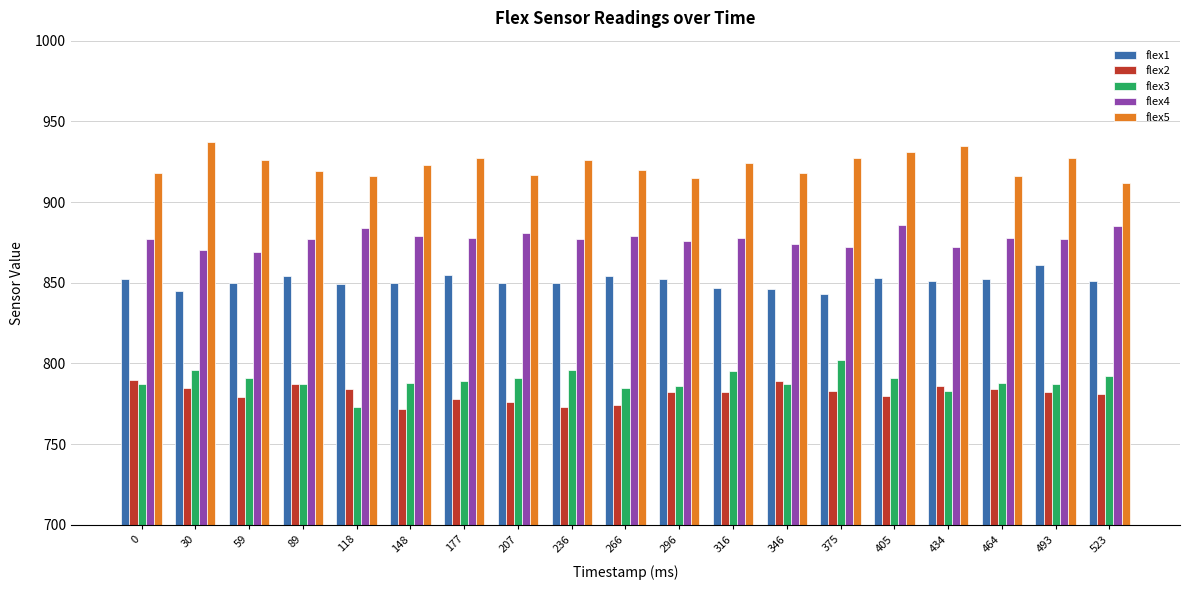

The flex2 series shows 785 at 30. True or false?

True